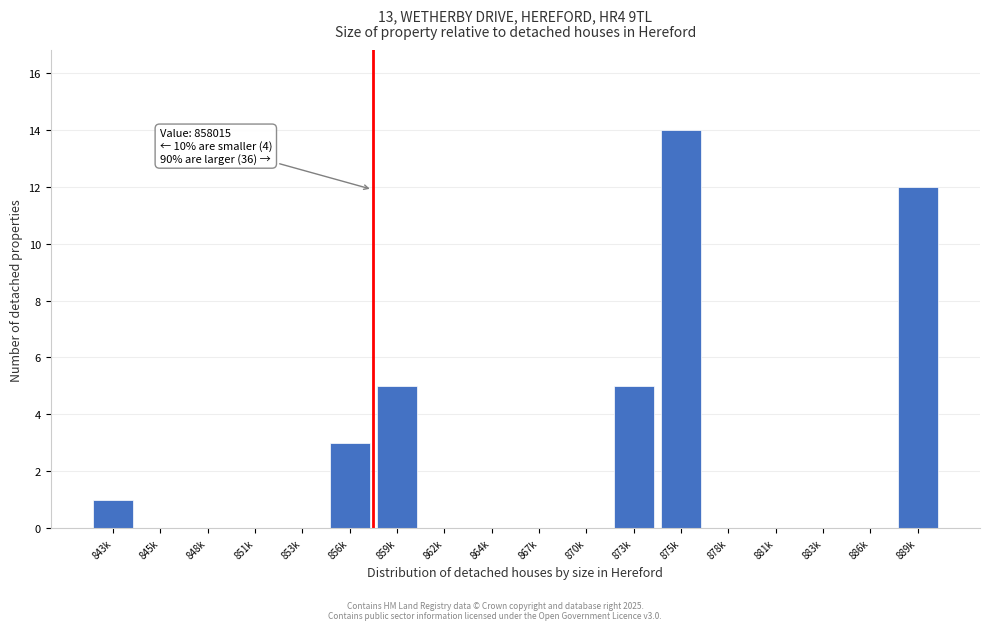

Reading left to right, extract all data points from this chart.

843k=1	845k=0	848k=0	851k=0	853k=0	856k=3	859k=5	862k=0	864k=0	867k=0	870k=0	873k=5	875k=14	878k=0	881k=0	883k=0	886k=0	889k=12